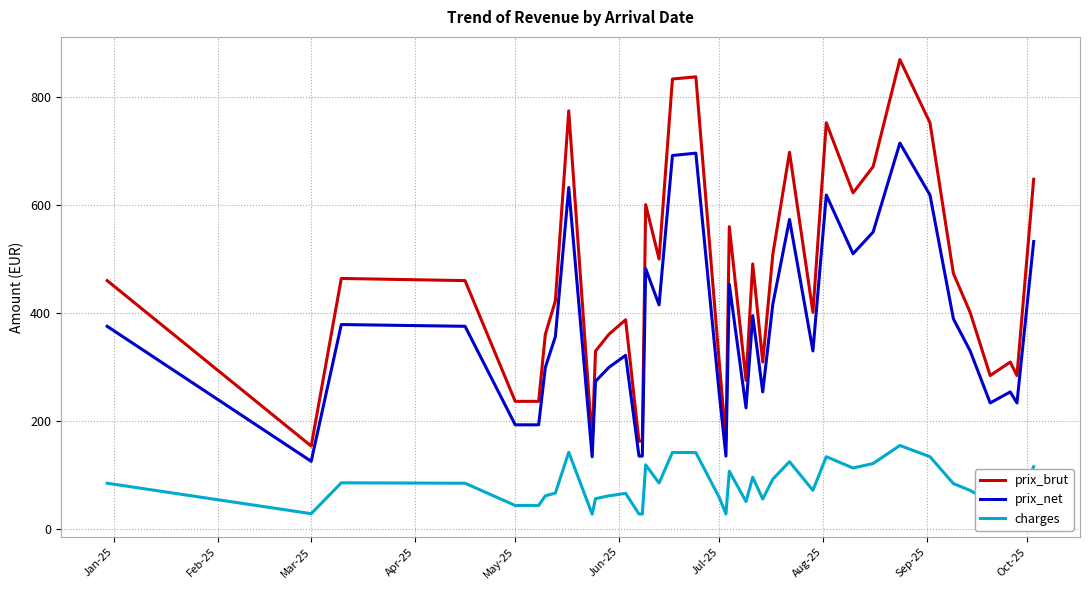

True or false: prix_net and charges intersect in this chart.

False